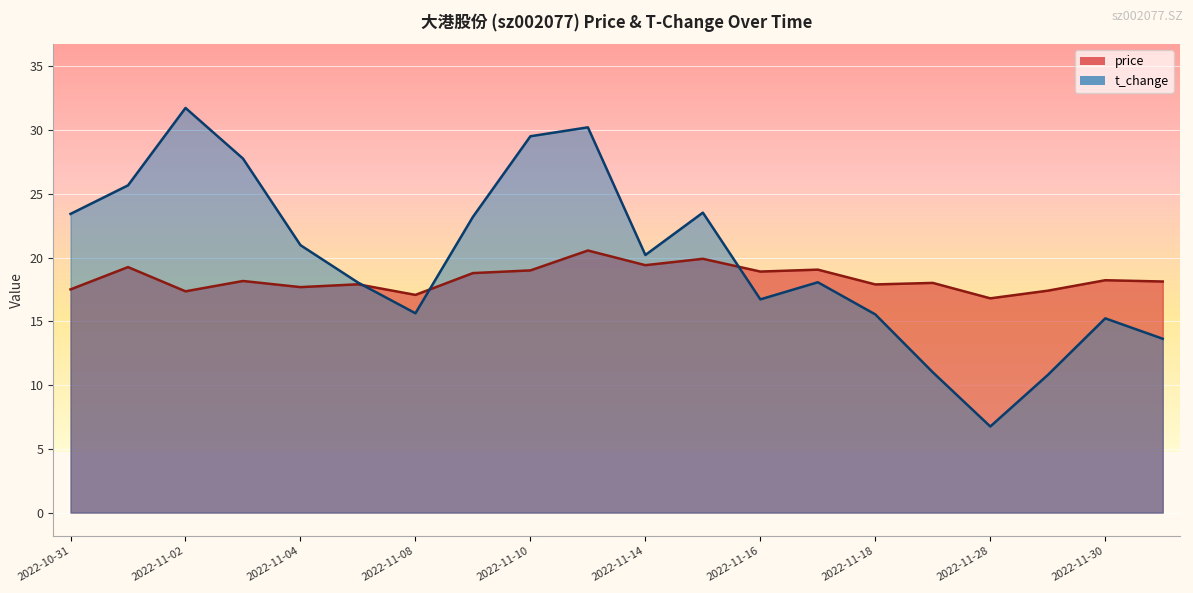

At which label does t_change reach its peak?

2022-11-02